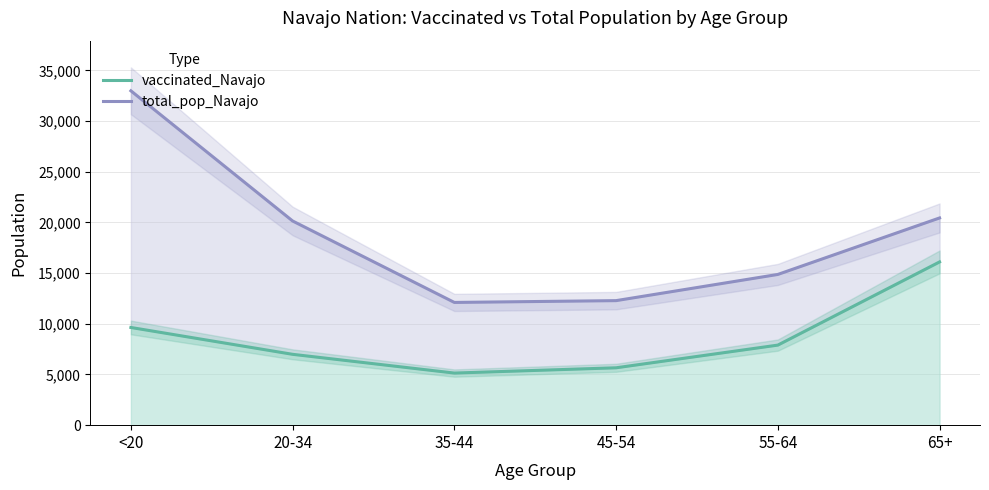

What position from the right is 35-44?

4